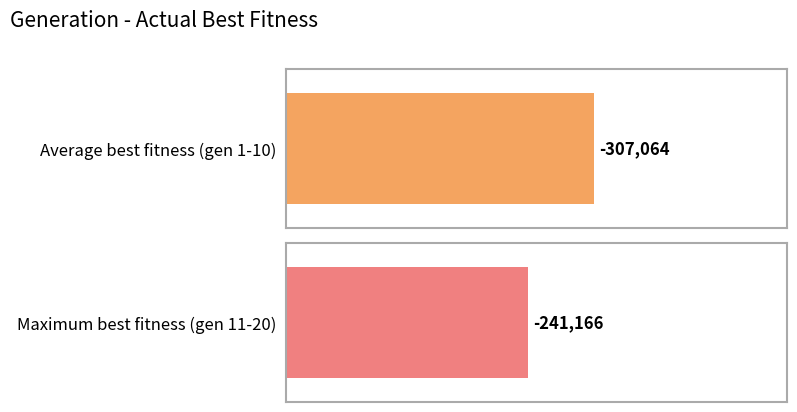

The chart shows a value of -184622 at 2. True or false?

False